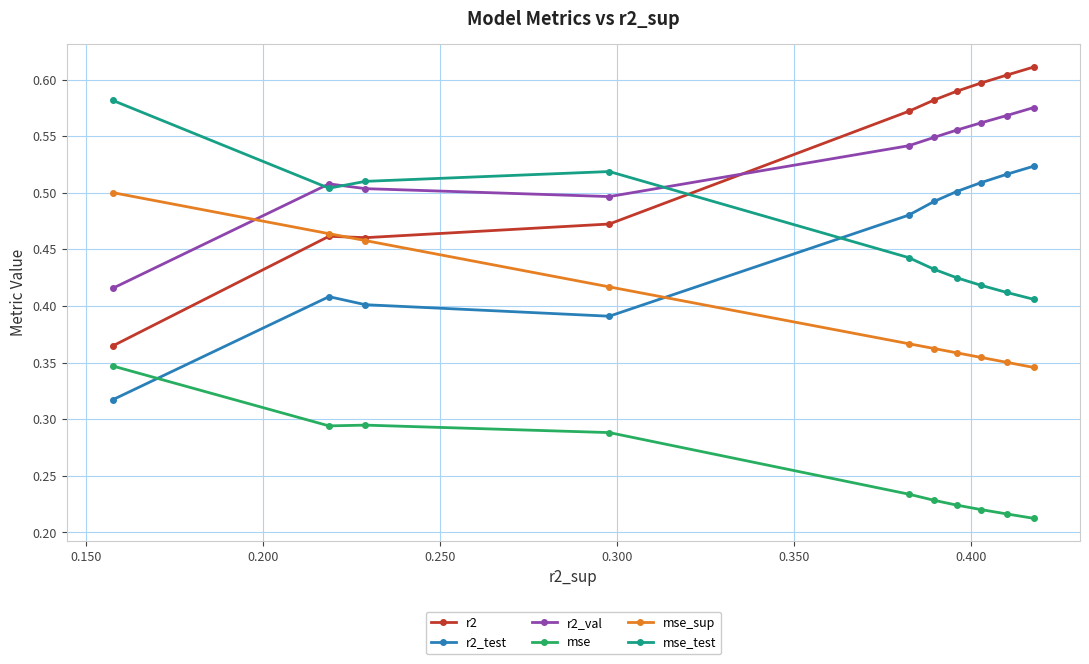

How many interior local peaks does the r2 series have?

1